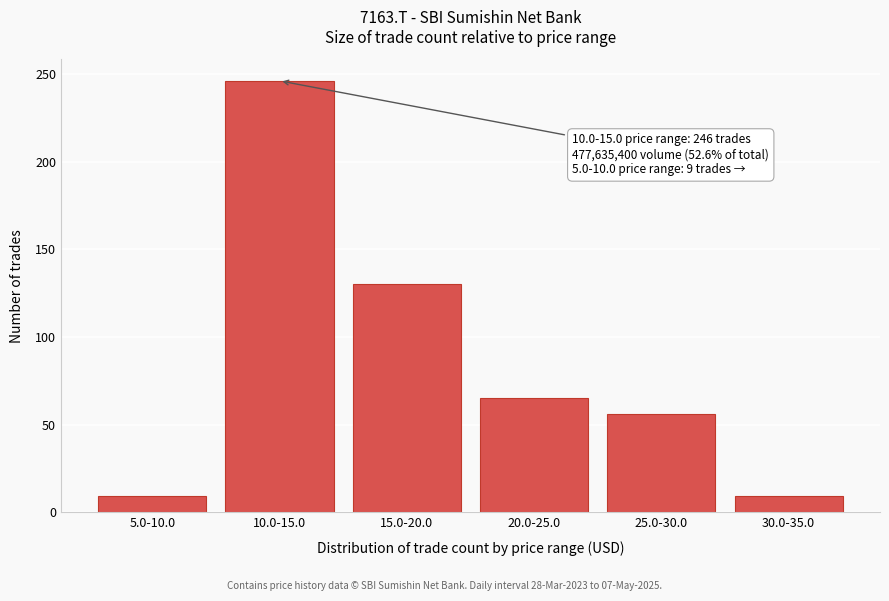

Reading left to right, what are all the values shown in this chart?

5.0-10.0=9	10.0-15.0=246	15.0-20.0=130	20.0-25.0=65	25.0-30.0=56	30.0-35.0=9